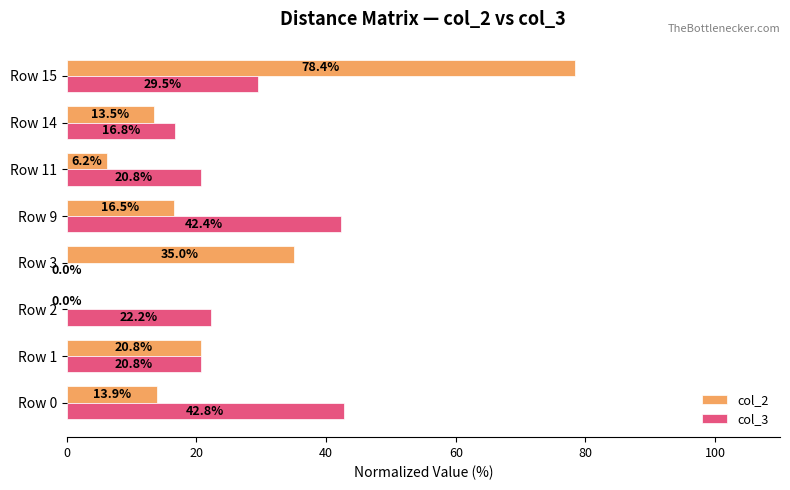

The value of col_3 at Row 15 is 29.5. True or false?

True